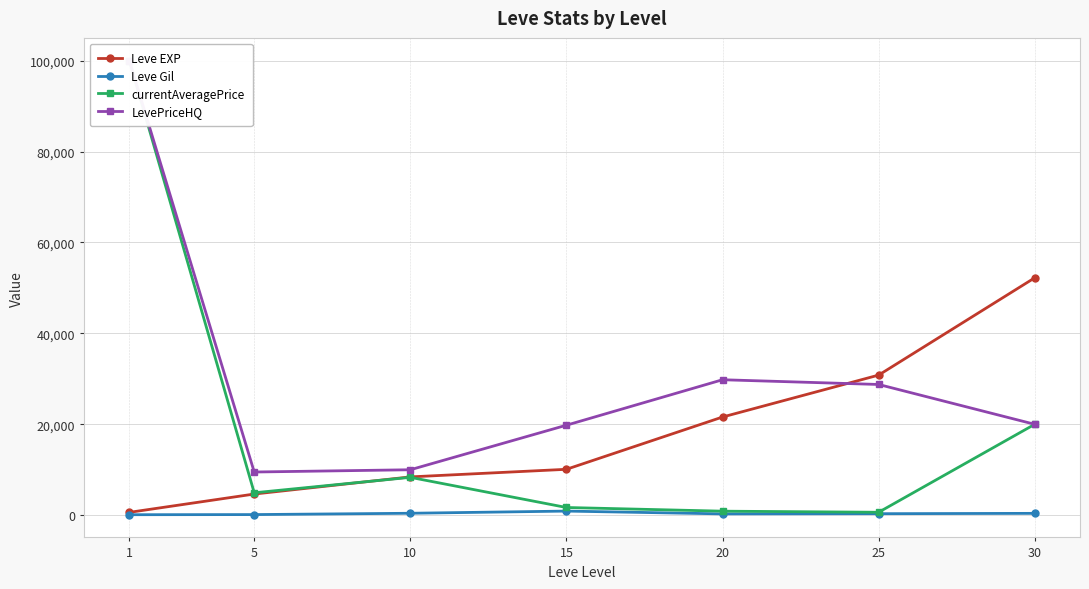

Which label corresponds to the smallest value in the chart?

1